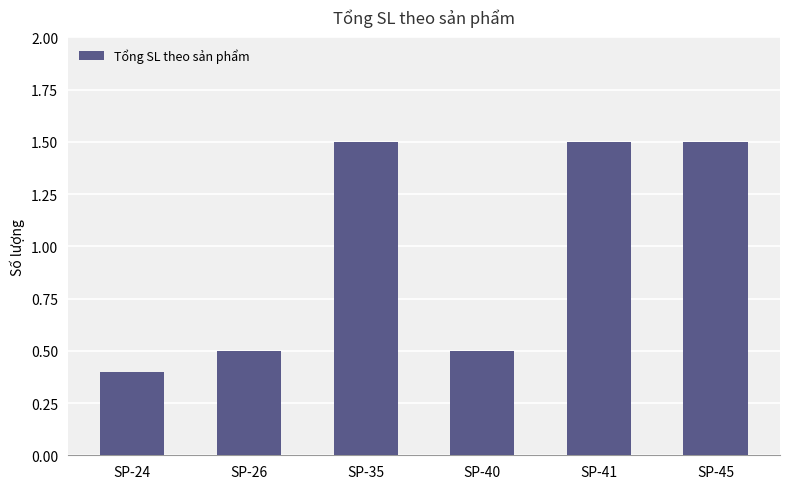

What is the change in value from SP-26 to SP-35?

+1.0